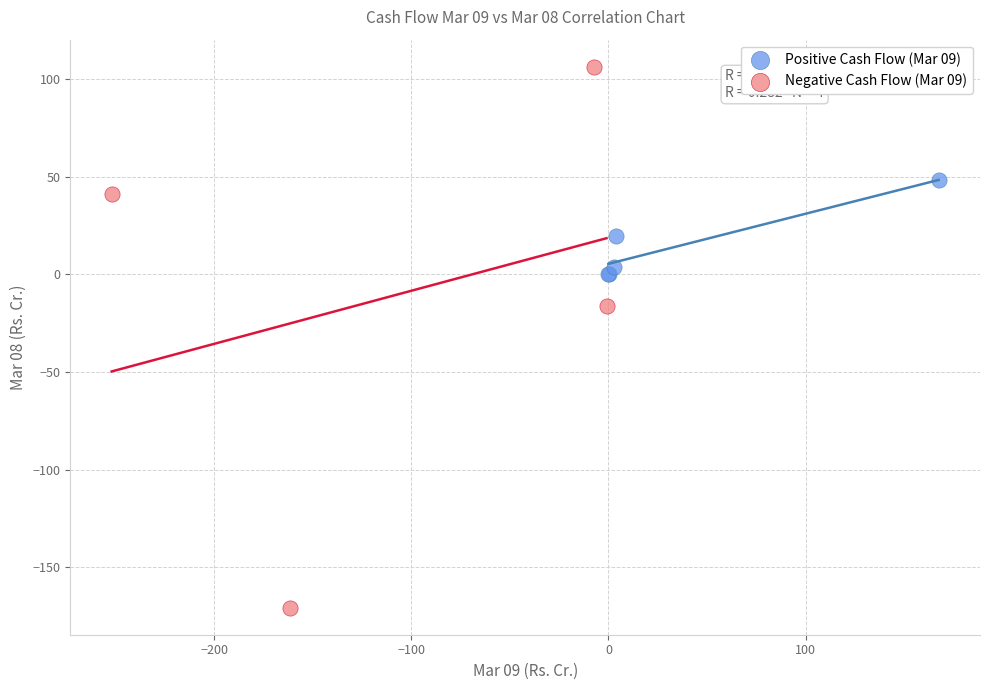

Which series contains the highest Y value?

Negative Cash Flow (Mar 09)